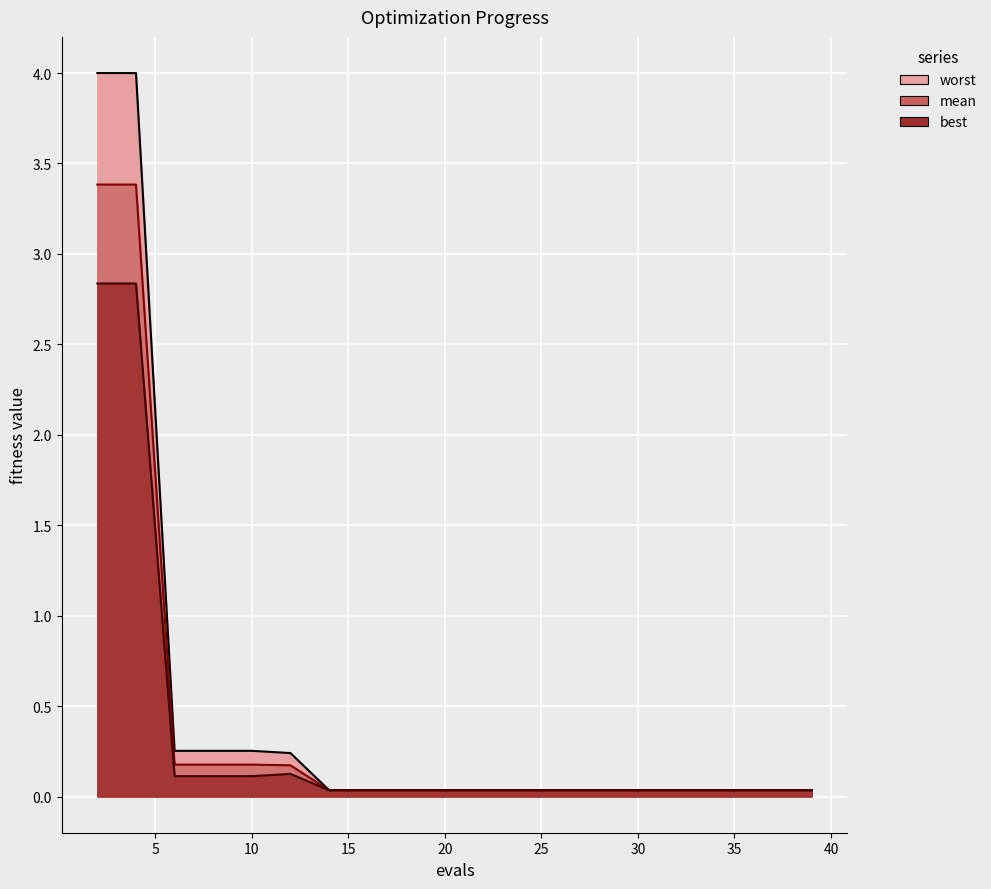

What is the average value of the best series?

0.3